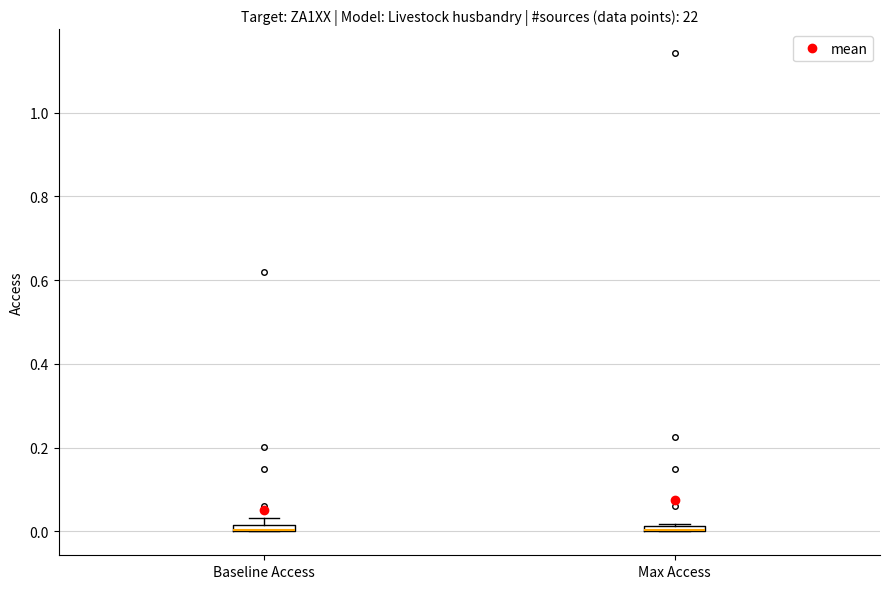

Where is the lower edge of the box for Max Access on the y-axis? The values are not printed on the chart, so give them approximately, as read against the axis.

0.00